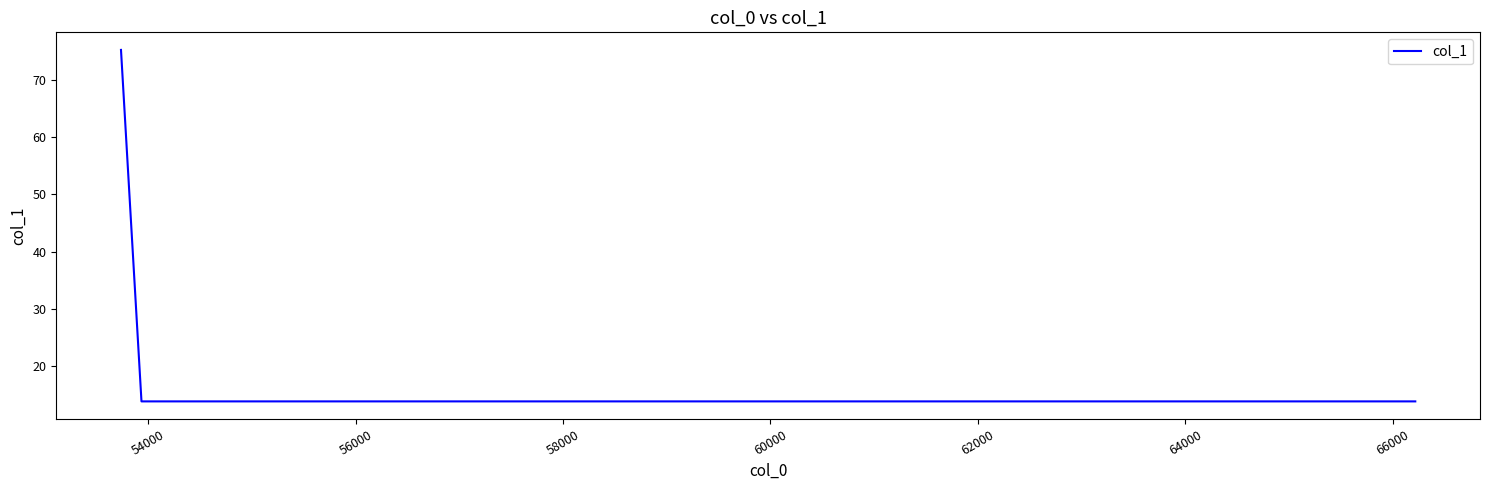

What is the difference between the maximum and second lowest values?

61.5